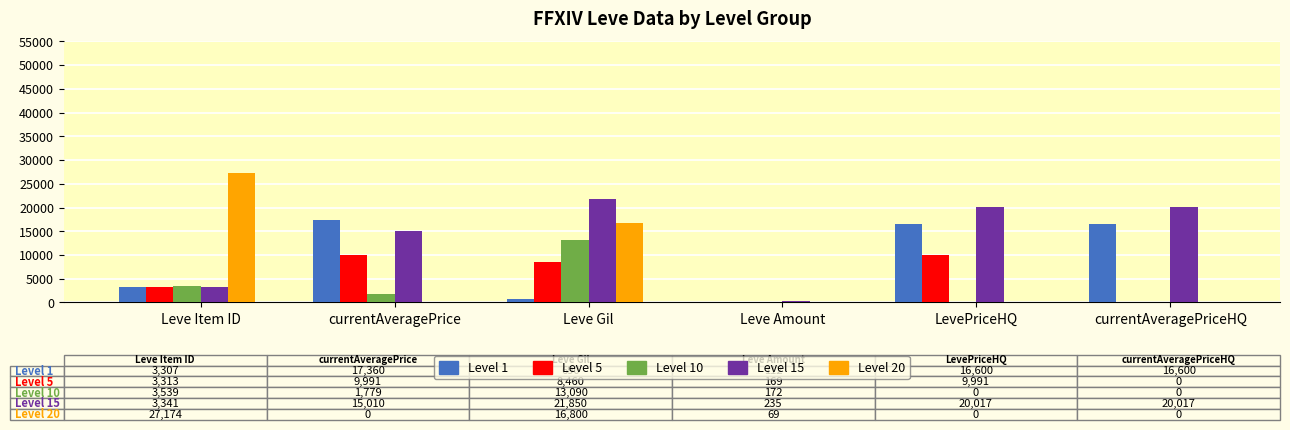

The value of Level 5 at Leve Amount is 169. True or false?

True